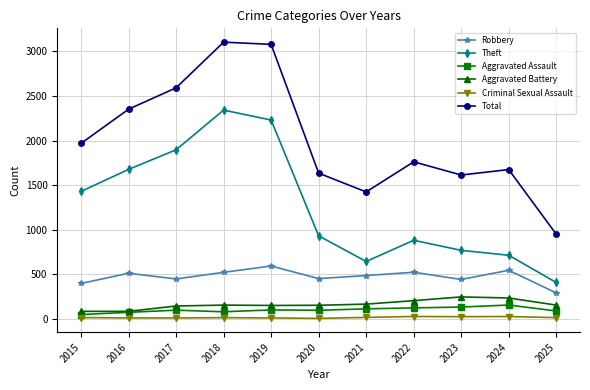

At which label is Total closest to 2026?

2015